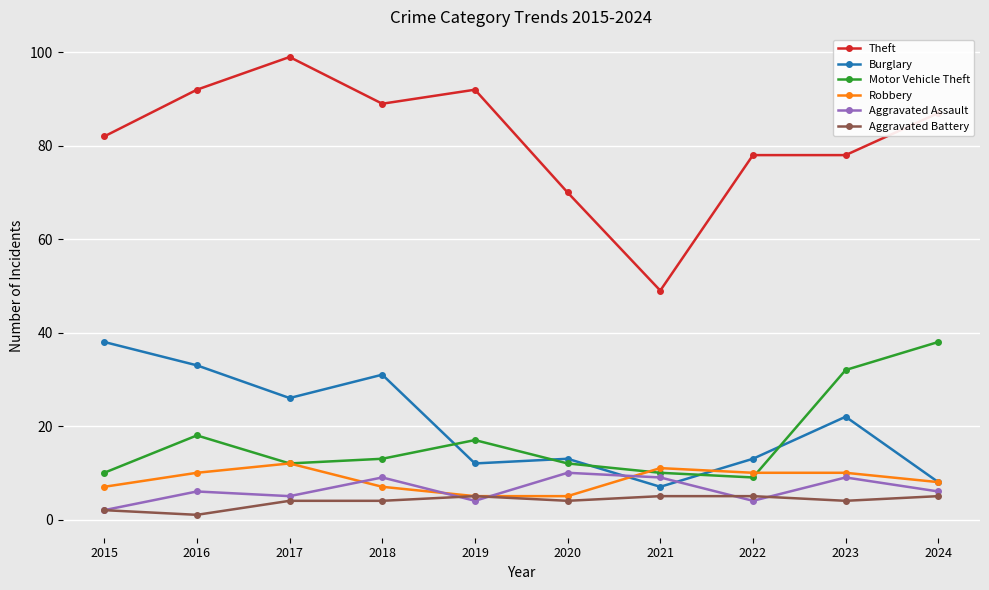

What is the spread (max minus min) of values at 2015?

80